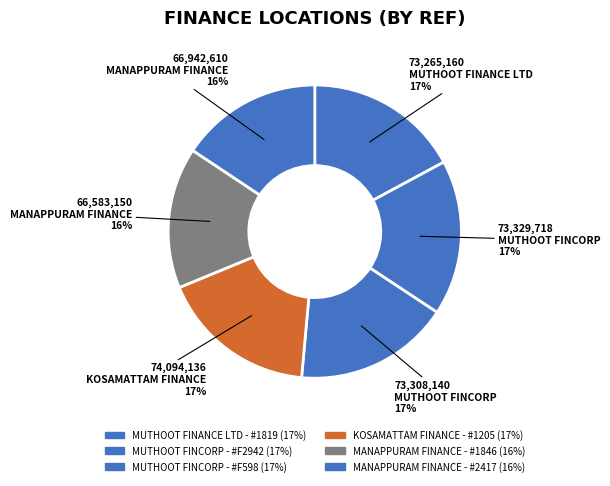

What is the change in value from MUTHOOT FINCORP - #F598 to MANAPPURAM FINANCE - #2417?

-6365530